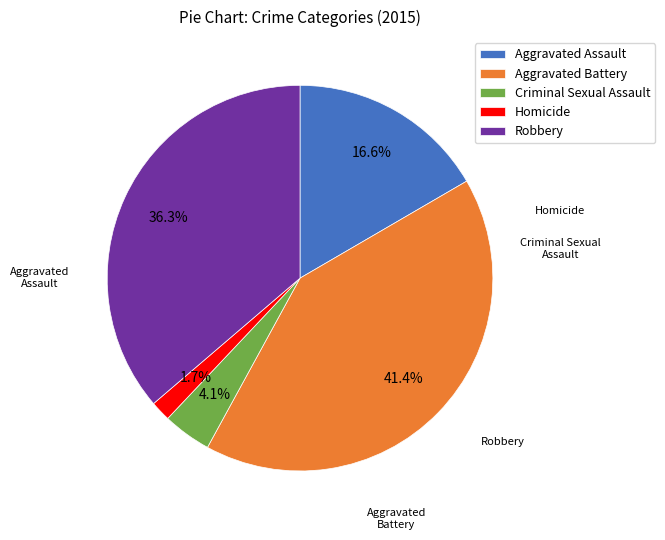

Rank the categories by value from lowest to highest.

Homicide, Criminal Sexual Assault, Aggravated Assault, Robbery, Aggravated Battery